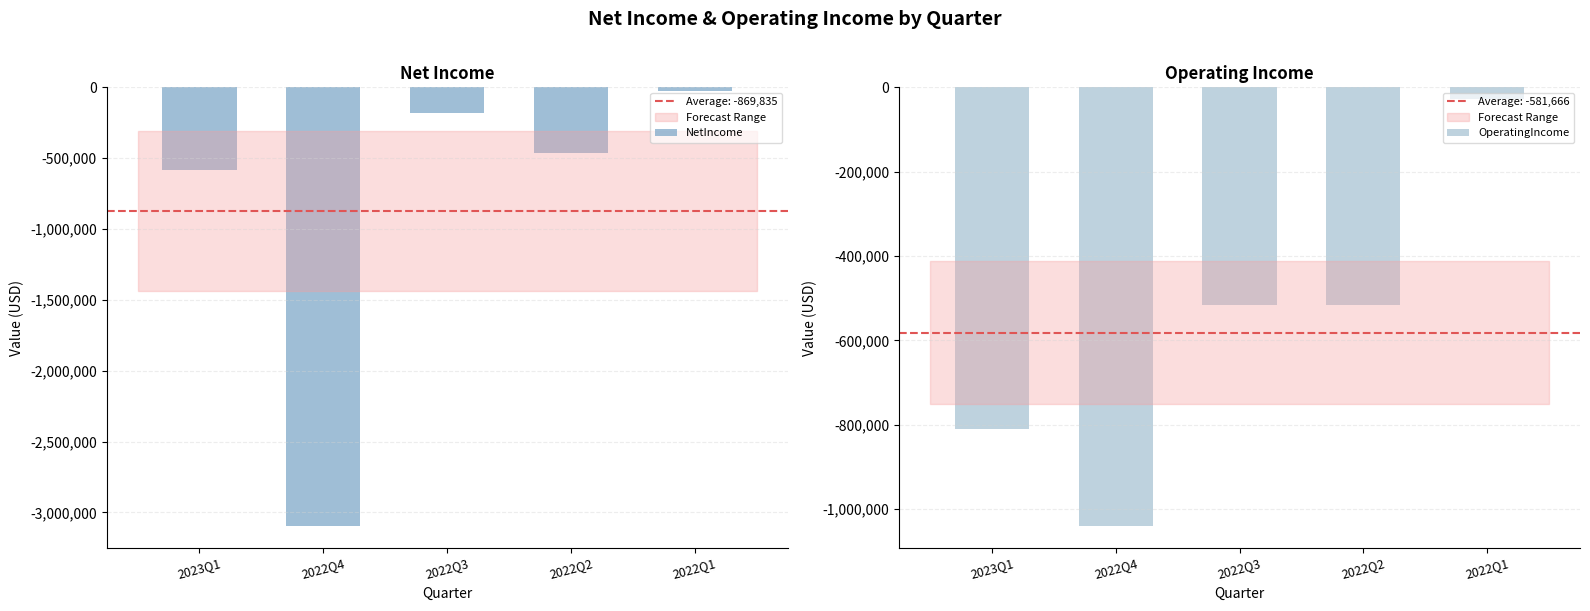

What is the difference between the maximum and minimum values in the OperatingIncome series?

1012852